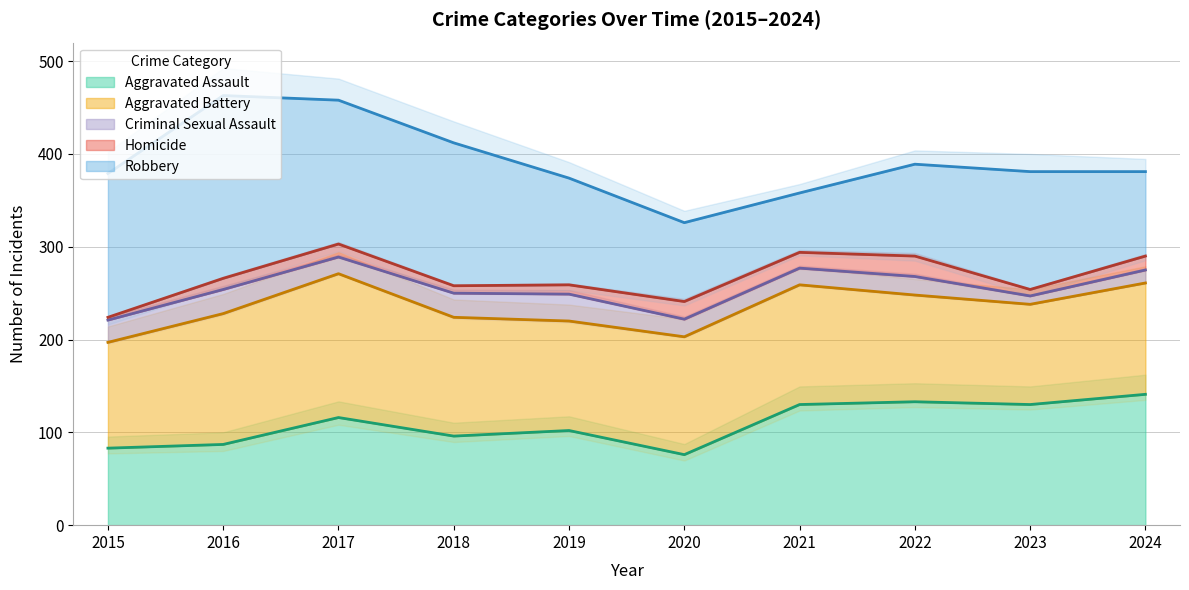

True or false: Aggravated Battery has a value of 115 at 2022.

True